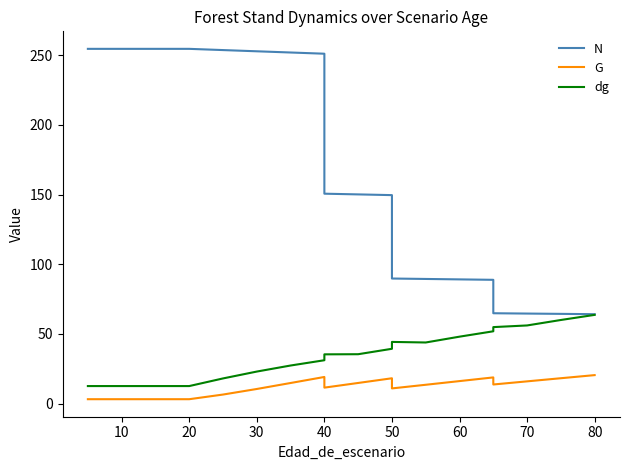

Which series has the widest spread of values?

N